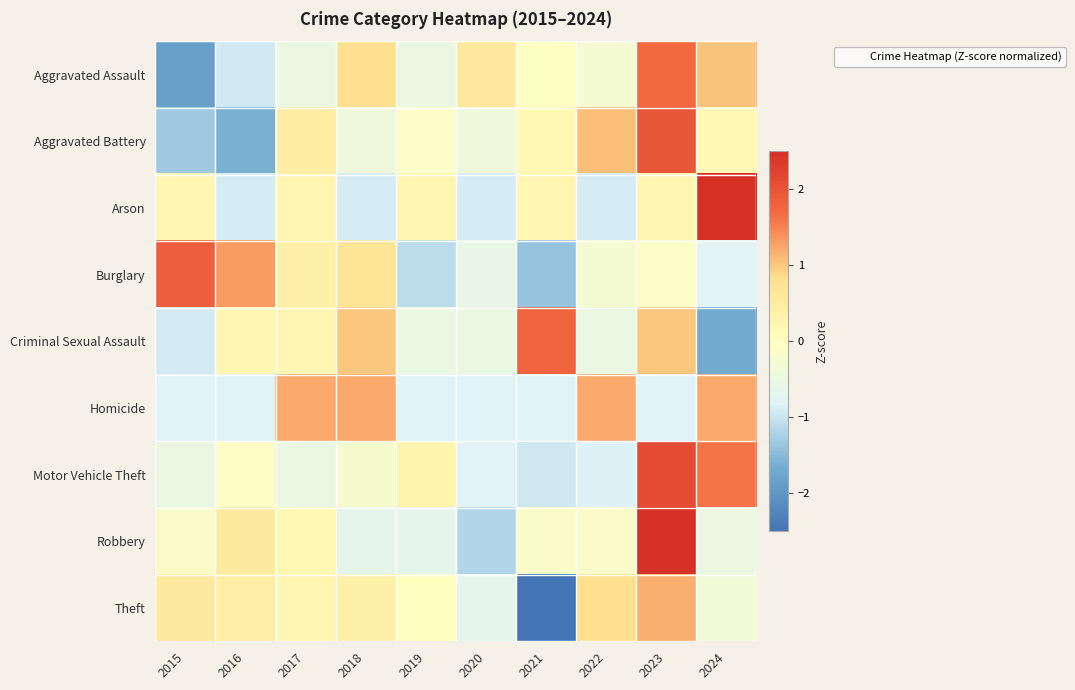

Which label corresponds to the smallest value in the chart?

2021